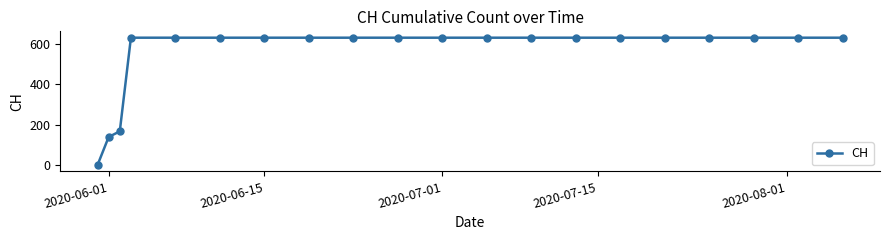

What is the value of the 10th point from the left?

631